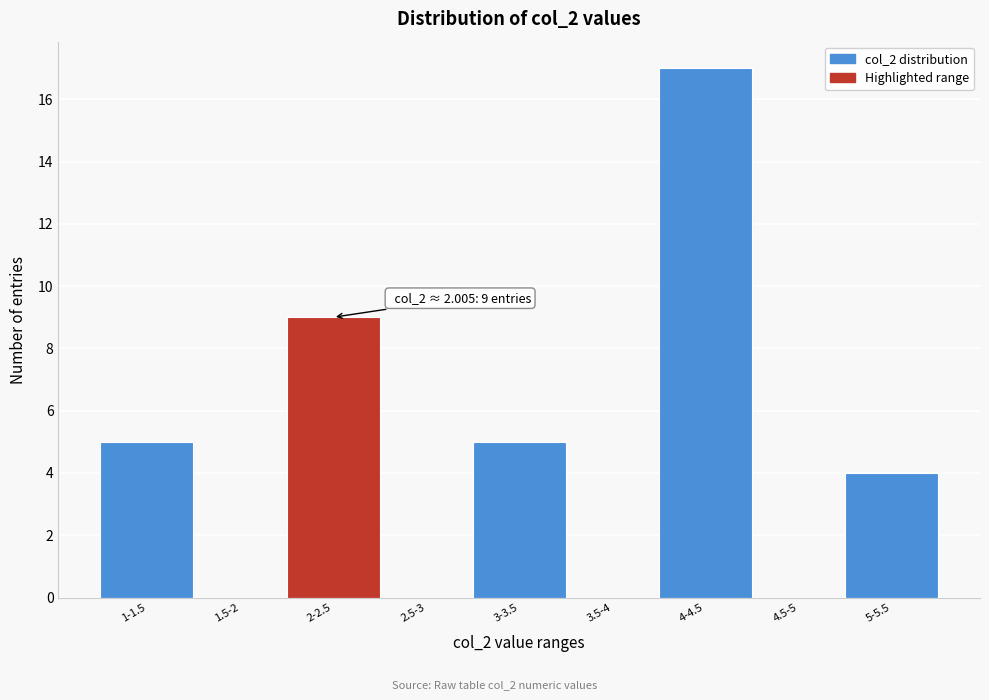

Reading left to right, list all the values displayed in this chart.

1-1.5=5	1.5-2=0	2-2.5=9	2.5-3=0	3-3.5=5	3.5-4=0	4-4.5=17	4.5-5=0	5-5.5=4